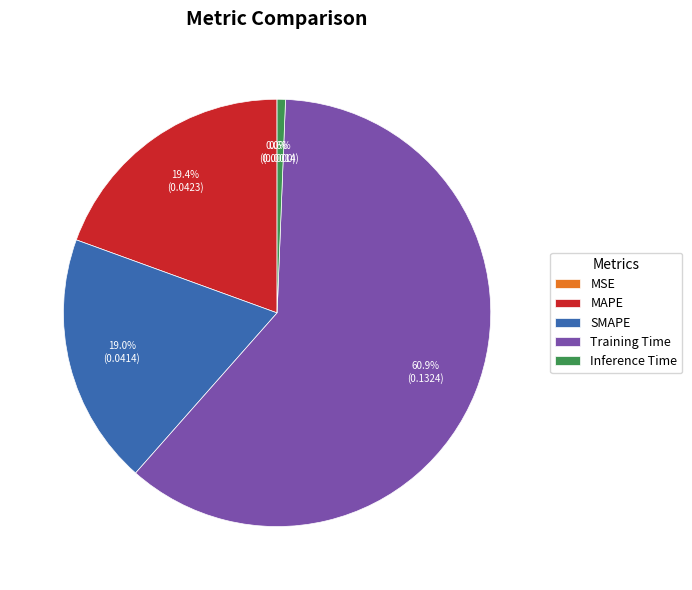

Is it true that MAPE is 28% of the pie?

False